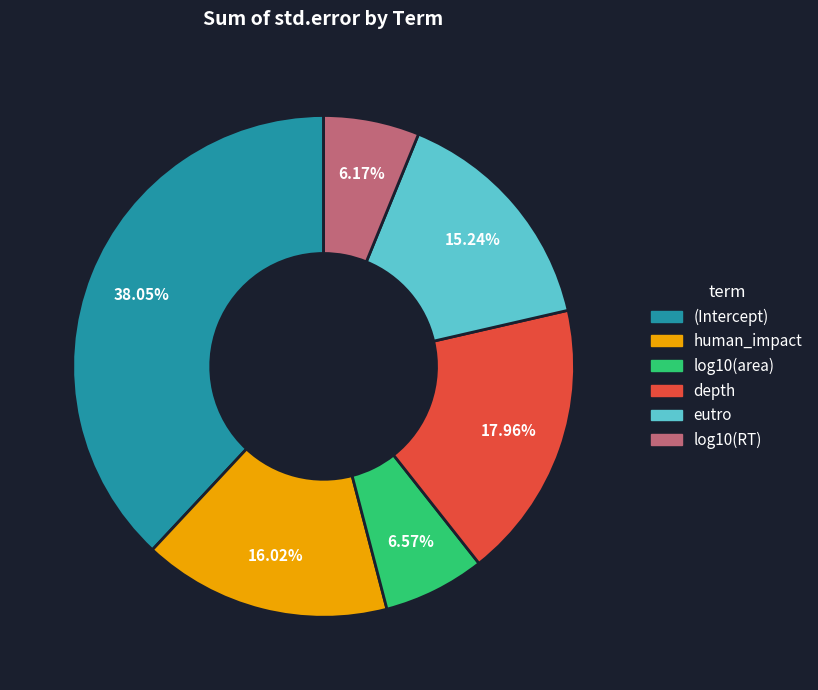

What percentage is the depth slice, to the nearest percent?

18%